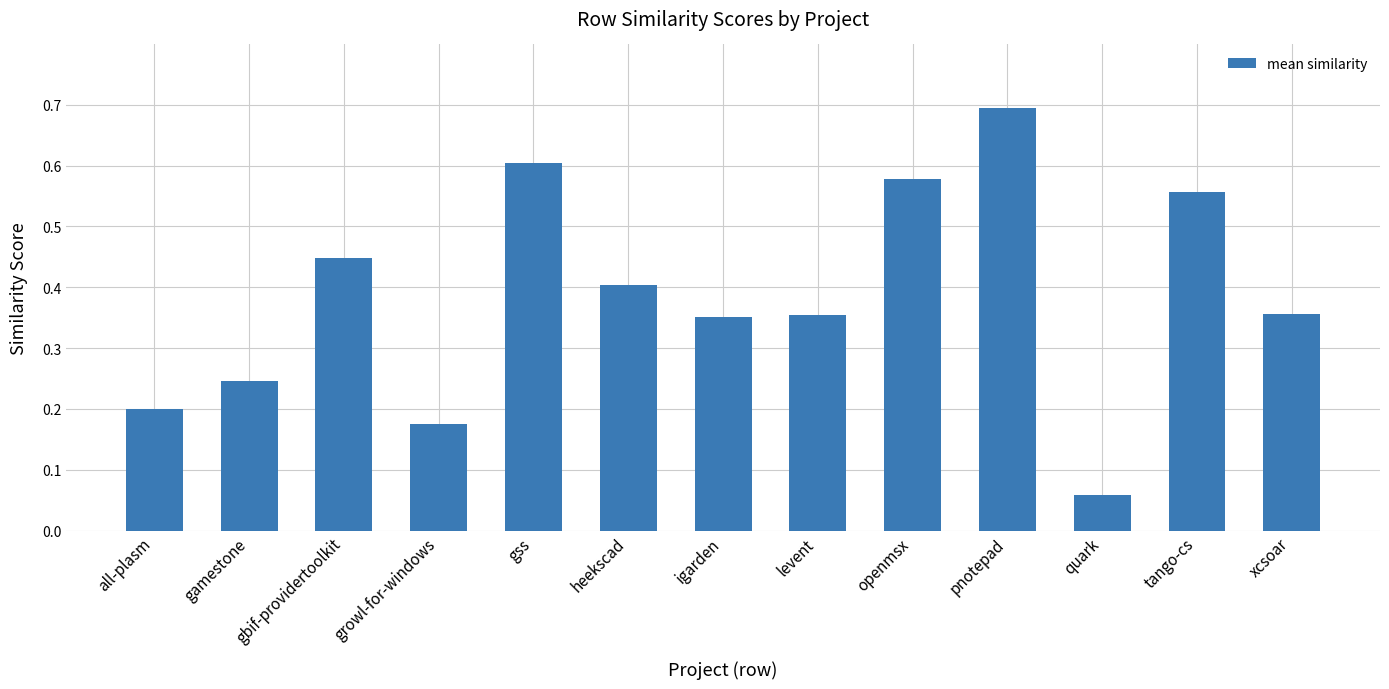

What is the maximum value shown in the chart?

0.7